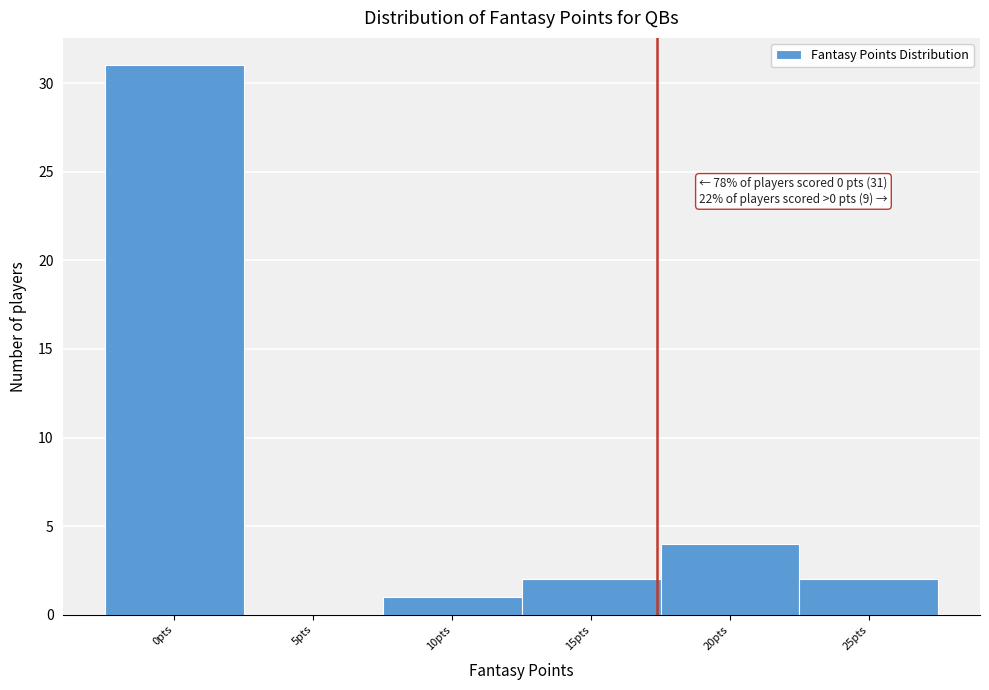

Reading left to right, transcribe all the data shown in this chart.

0pts=31	5pts=0	10pts=1	15pts=2	20pts=4	25pts=2